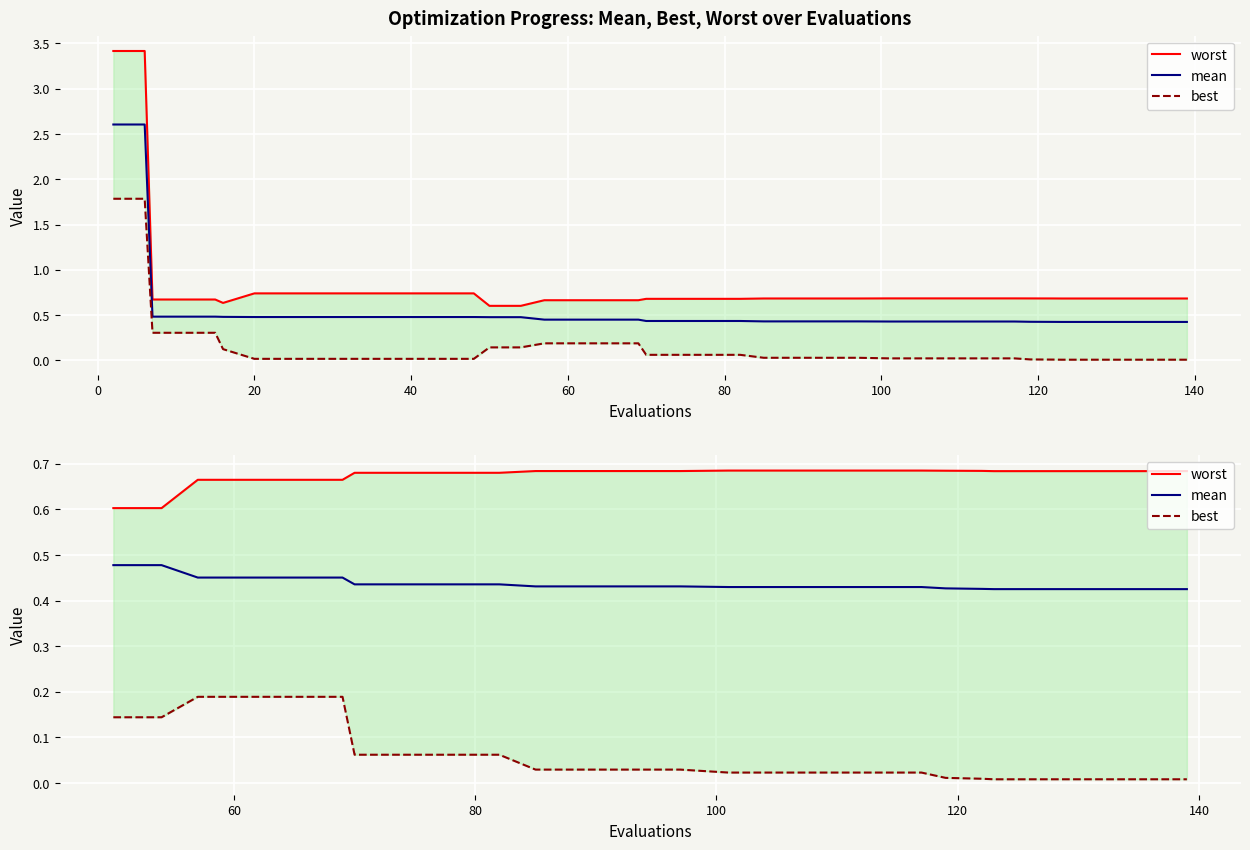

What are all the series names shown in the legend?

worst, mean, best